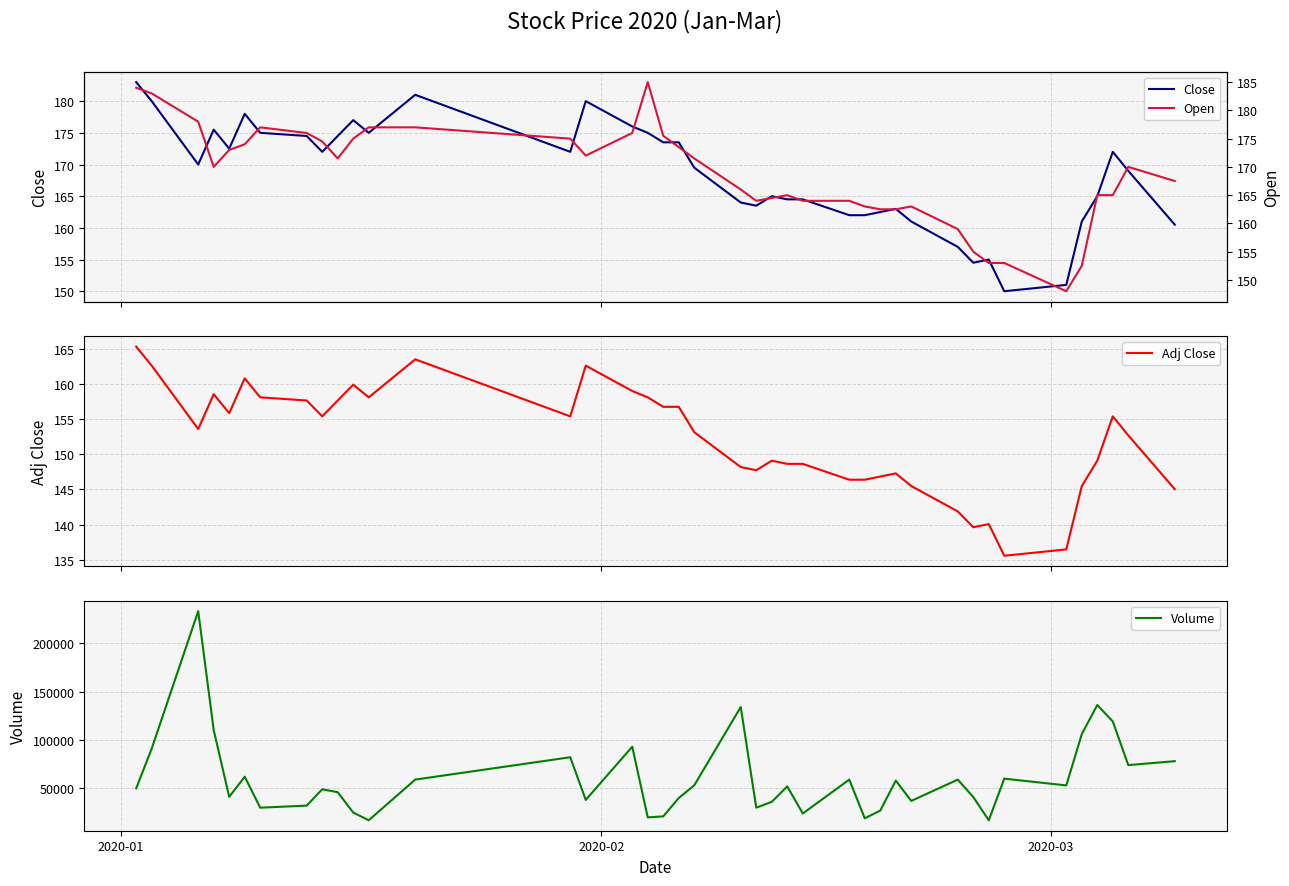

At how many categories does at least one series exceed 17738?

38